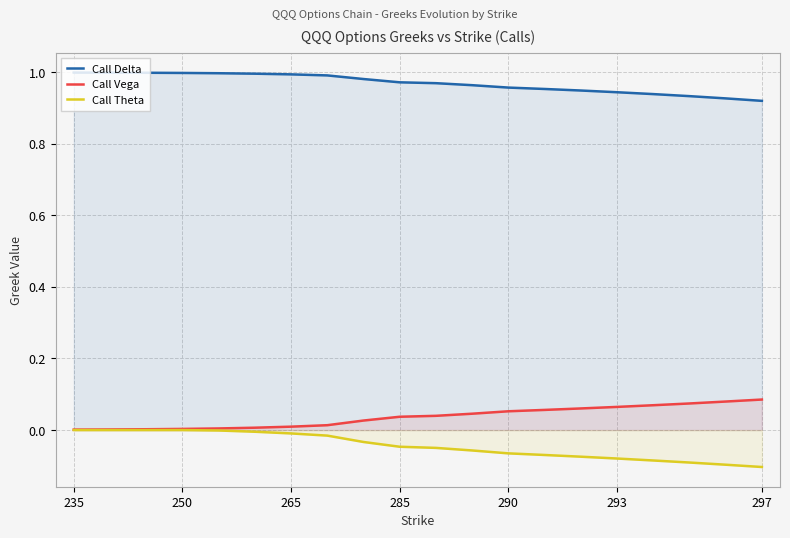

The value of Call Theta at 297 is -0.0. True or false?

False